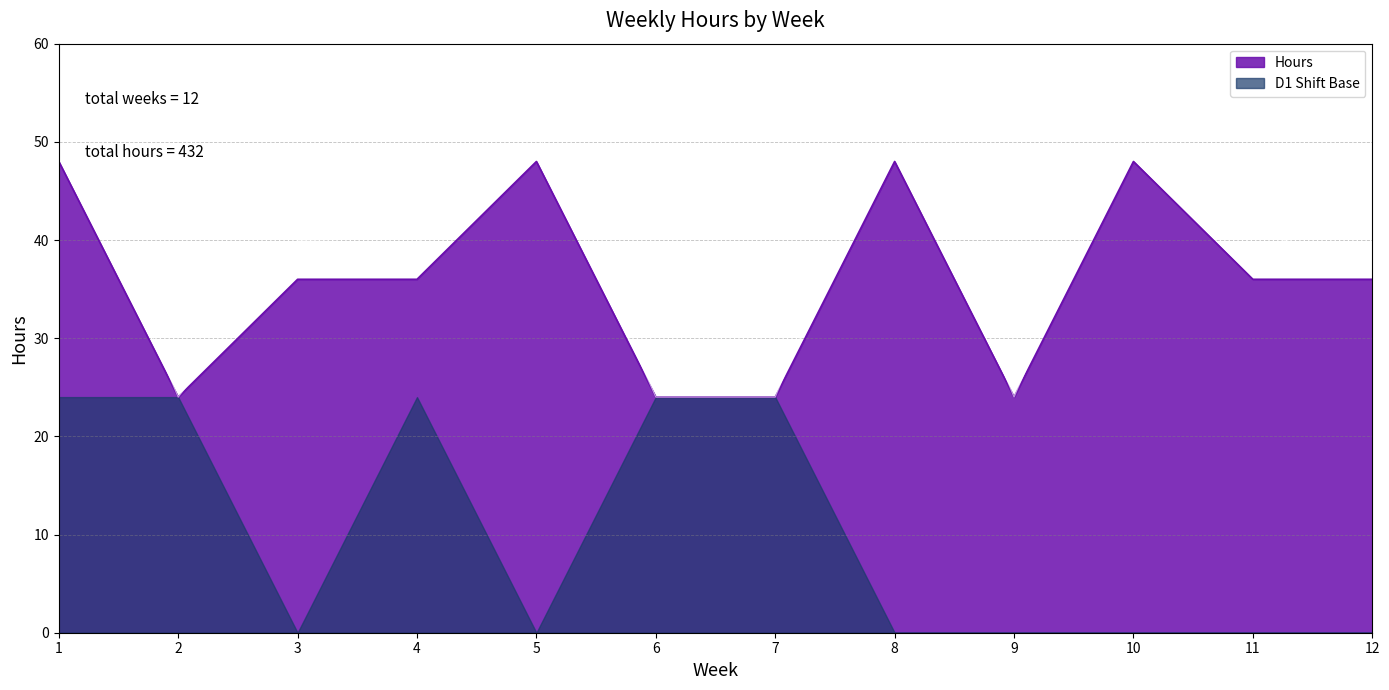

Read the value at 5, to the nearest 10.

50